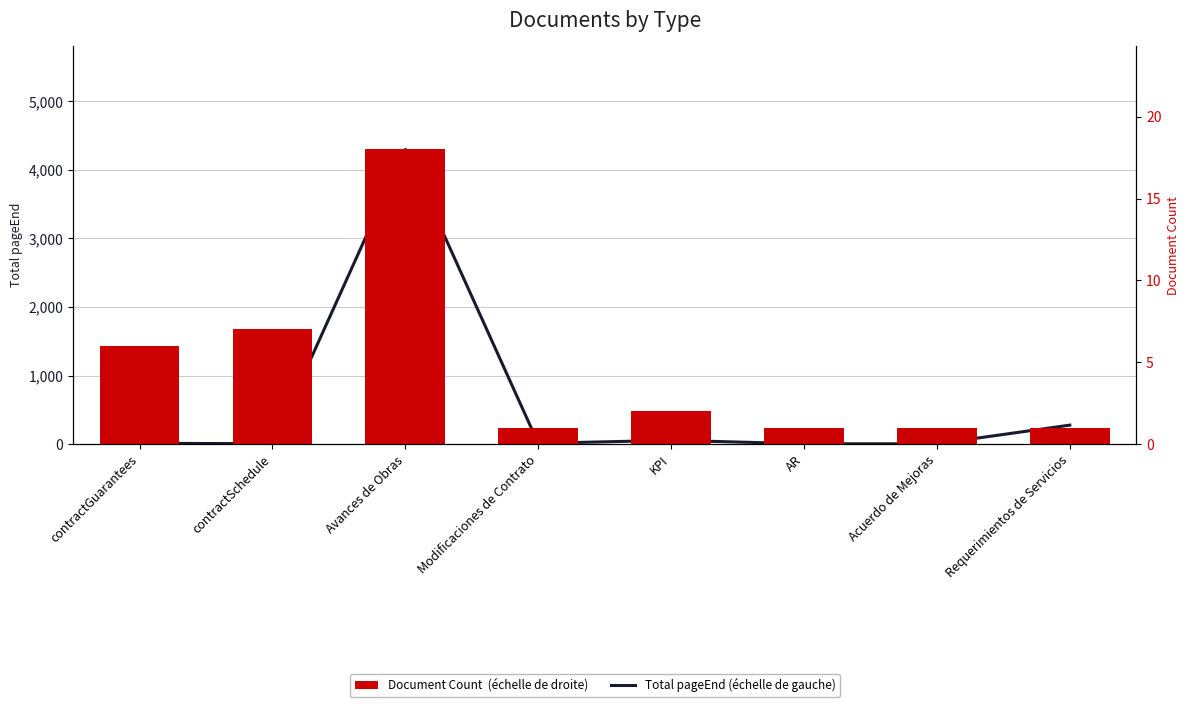

Reading left to right, list all the values displayed in this chart.

Total pageEnd (échelle de gauche): contractGuarantees=11	contractSchedule=5	Avances de Obras=4299	Modificaciones de Contrato=10	KPI=55	AR=4	Acuerdo de Mejoras=4	Requerimientos de Servicios=276
Document Count (échelle de droite): contractGuarantees=6	contractSchedule=7	Avances de Obras=18	Modificaciones de Contrato=1	KPI=2	AR=1	Acuerdo de Mejoras=1	Requerimientos de Servicios=1